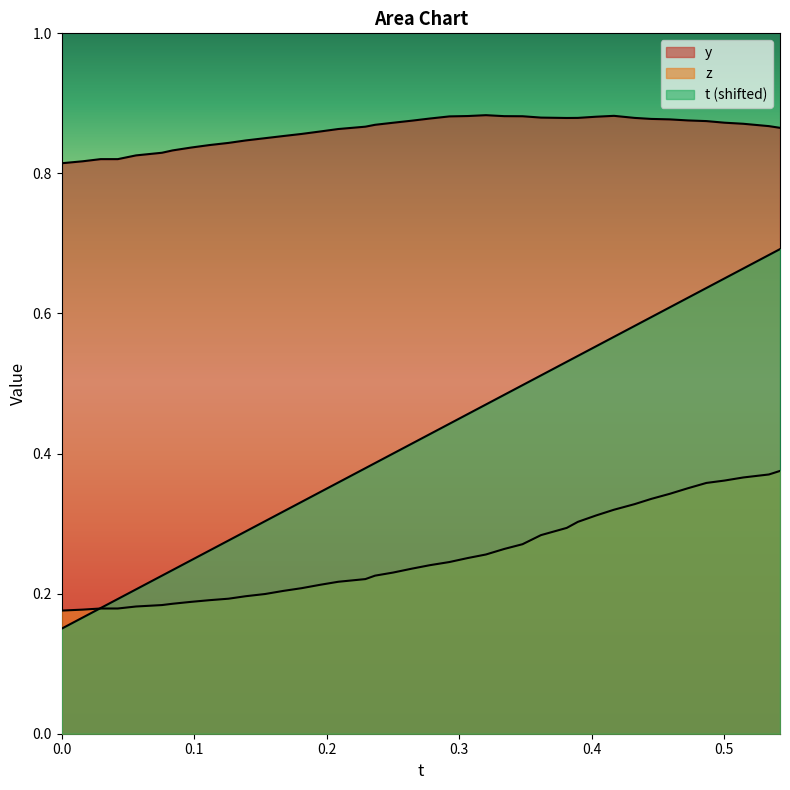

True or false: z and y cross at least once.

False